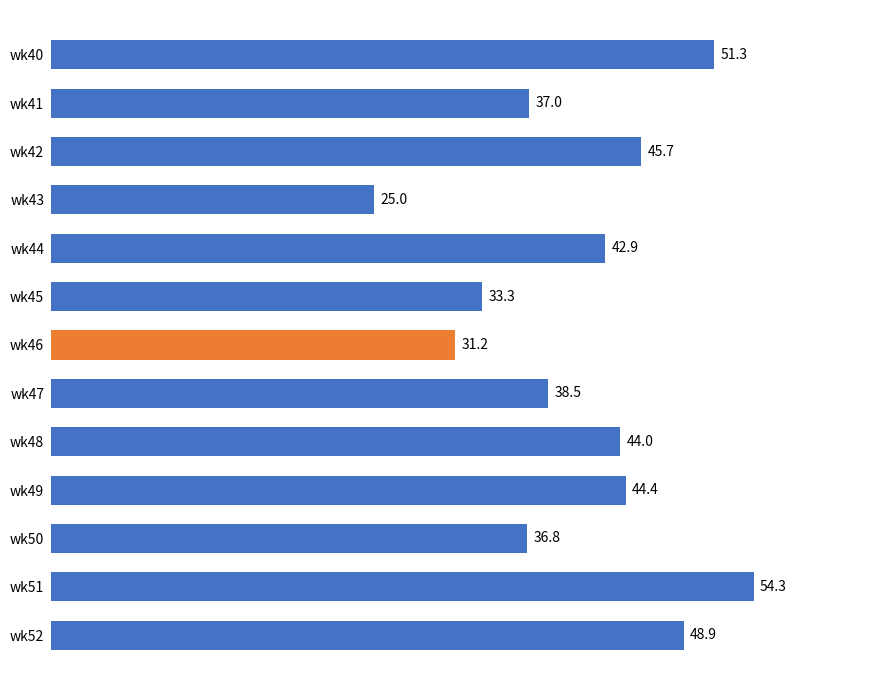

What is the change in value from wk41 to wk43?

-12.0